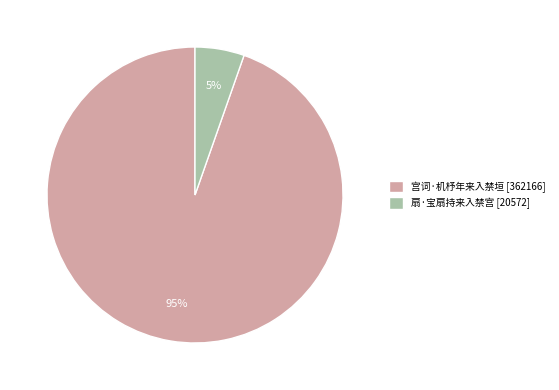

Which category accounts for the majority?

宫词·机杼年来入禁垣